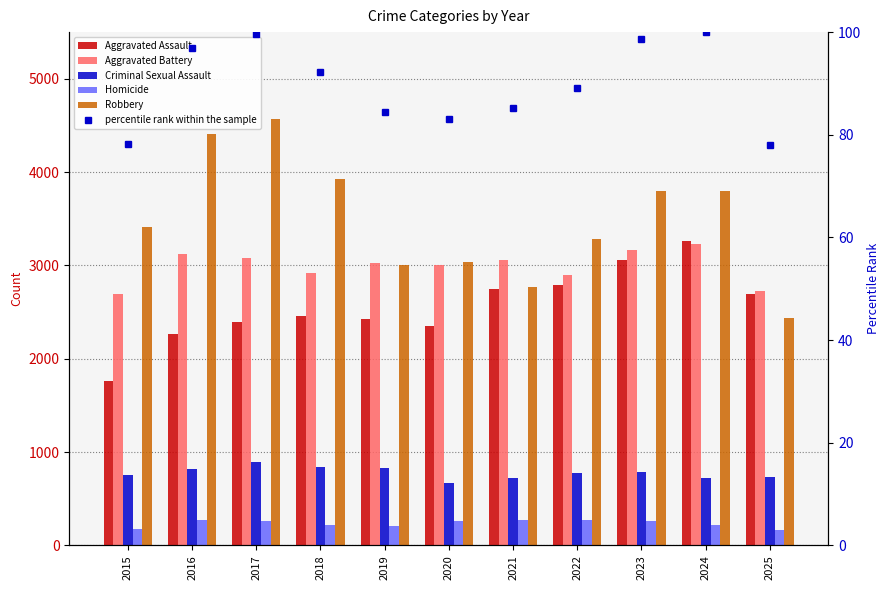

What is the average value of the Robbery series?

3494.5